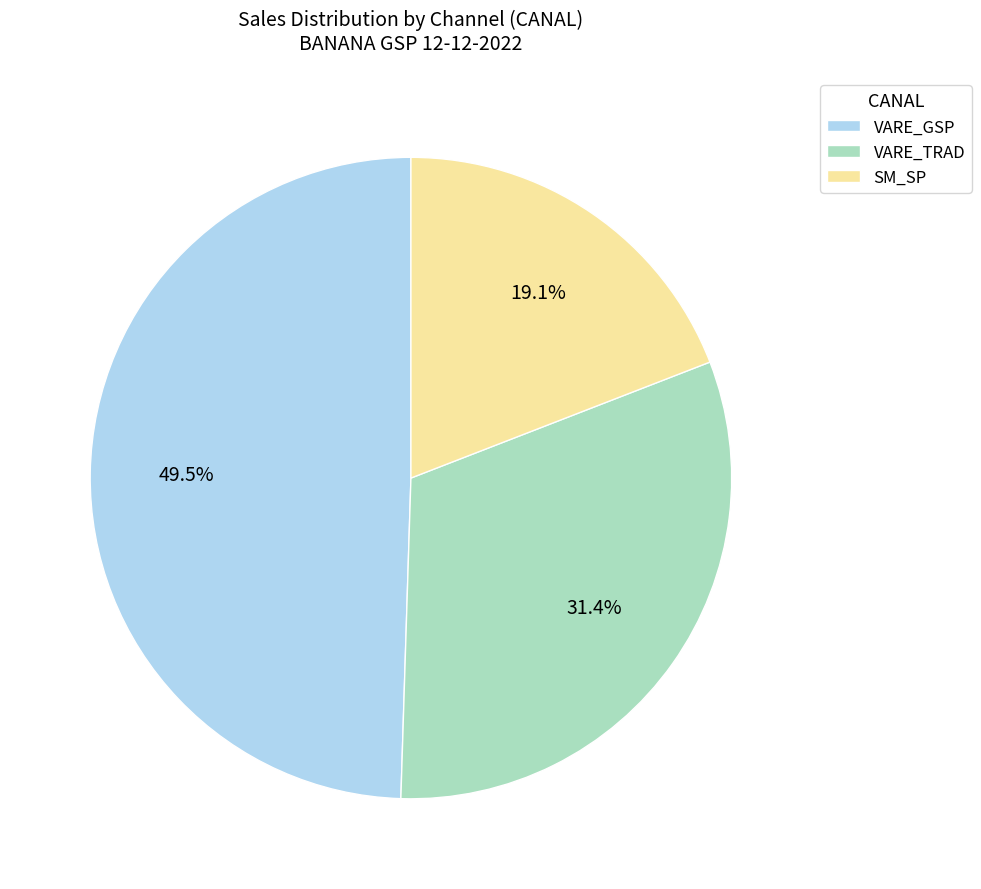

To the nearest percent, what is the difference between the largest and smallest slice percentages?

30%